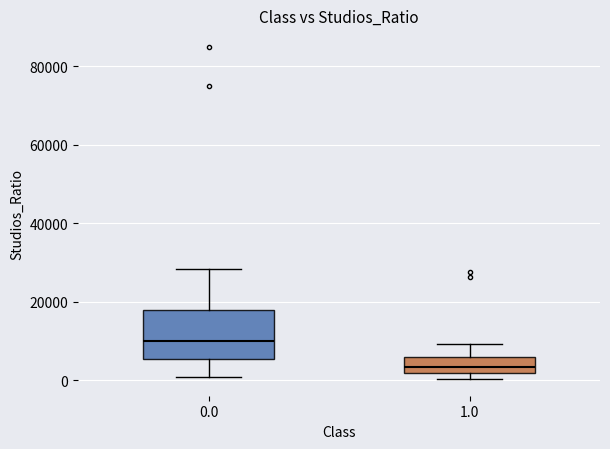

Comparing the boxes themselves (not the whiskers), which one is the tallest?

0.0